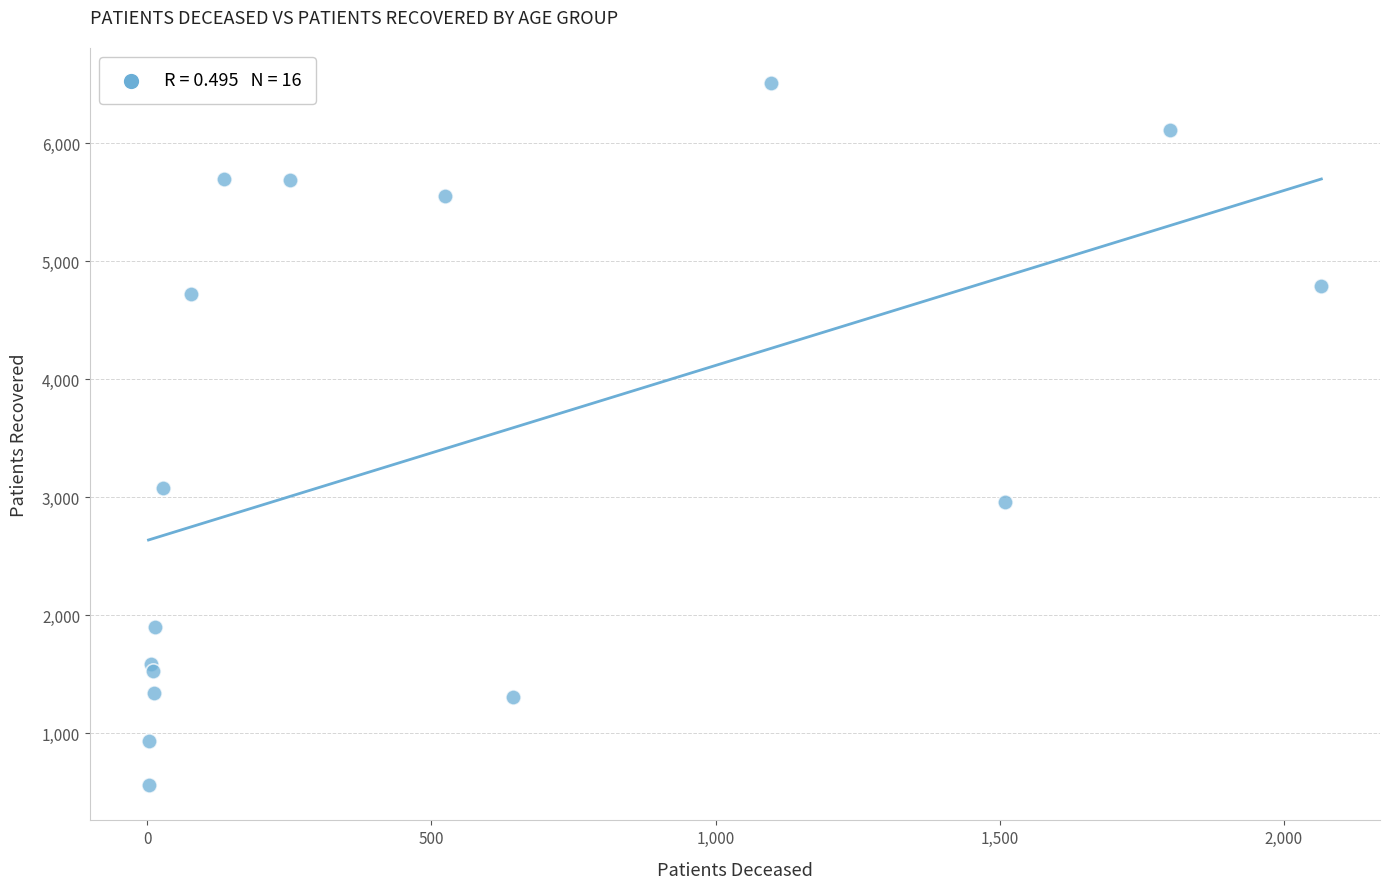

What Y value in the scatter plot is closest to 3534?

3077